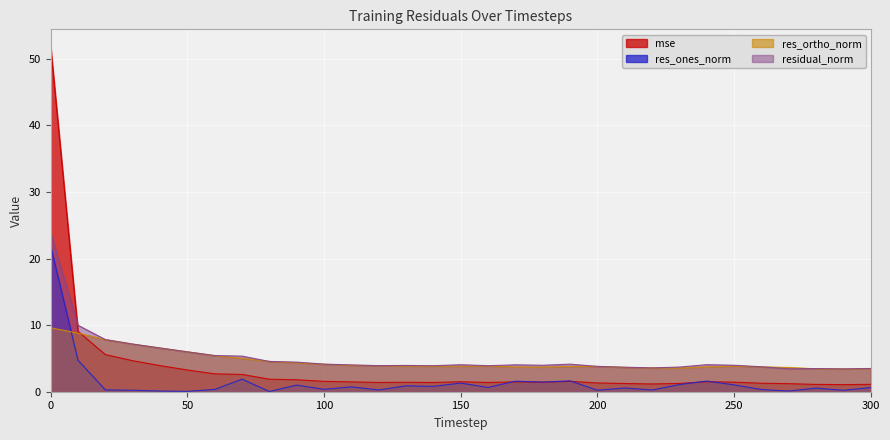

Where is the first local maximum for mse?

130